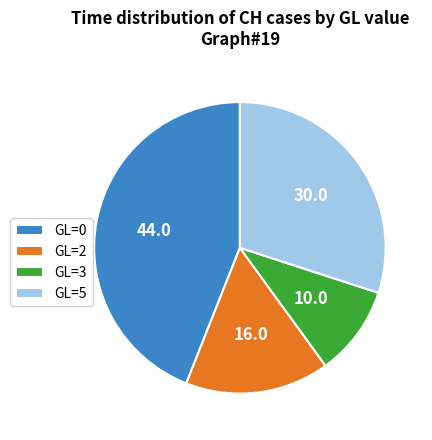

Which slice is the largest?

GL=0